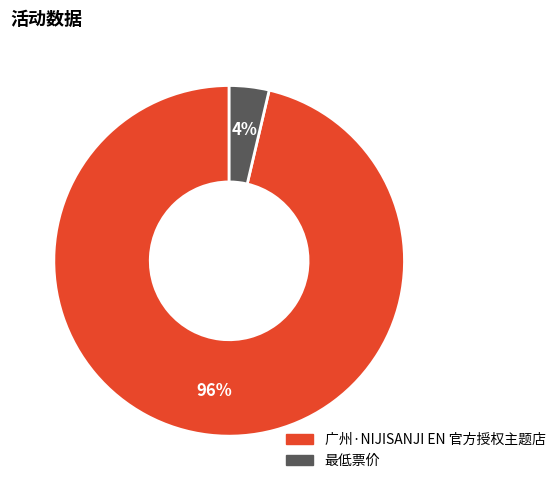

What percentage is the 广州·NIJISANJI EN 官方授权主题店 slice, to the nearest percent?

96%